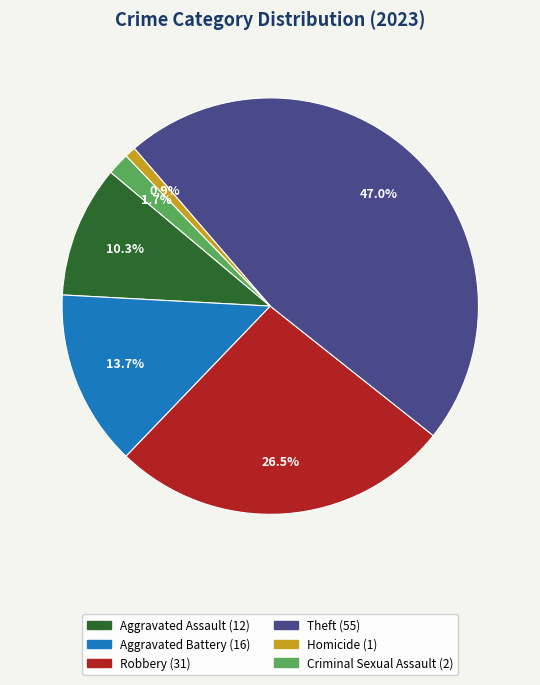

Count the number of slices in the pie.

6